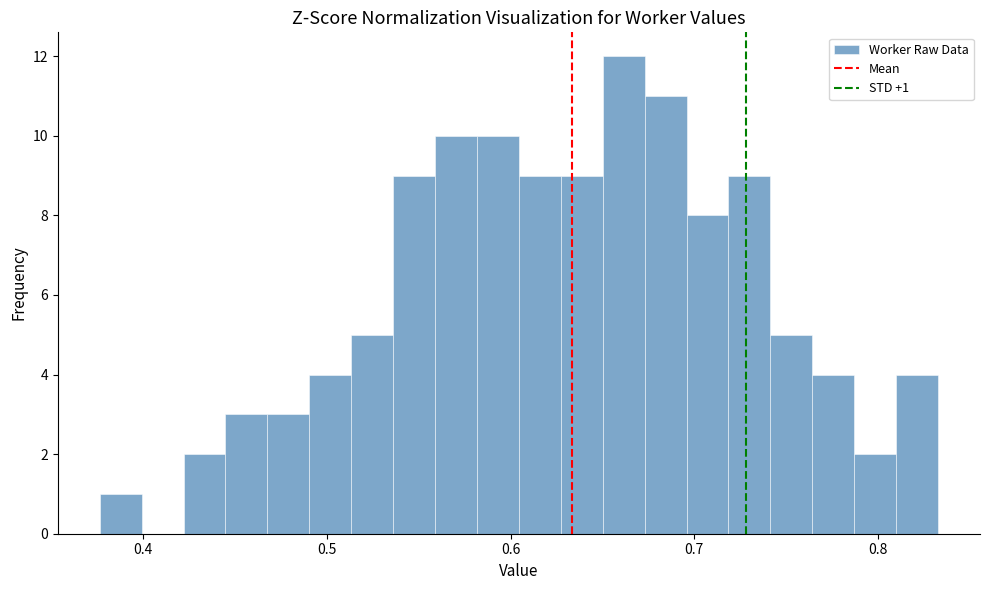

Read against the x-axis, roughly where is the centre of the tallest bar?

0.66